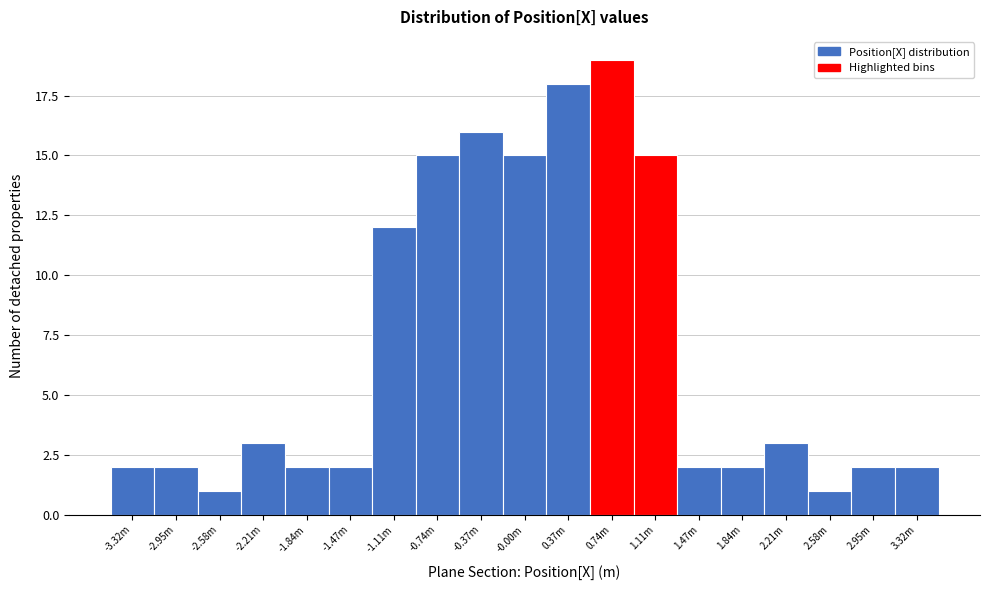

Reading right to left, extract all data points from this chart.

2	2	1	3	2	2	15	19	18	15	16	15	12	2	2	3	1	2	2